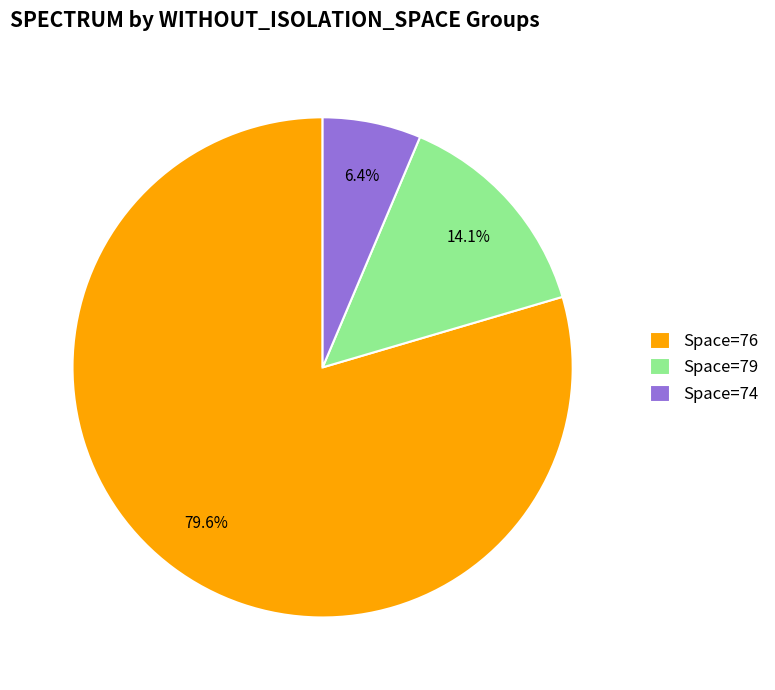

Does any single category account for the majority?

Yes